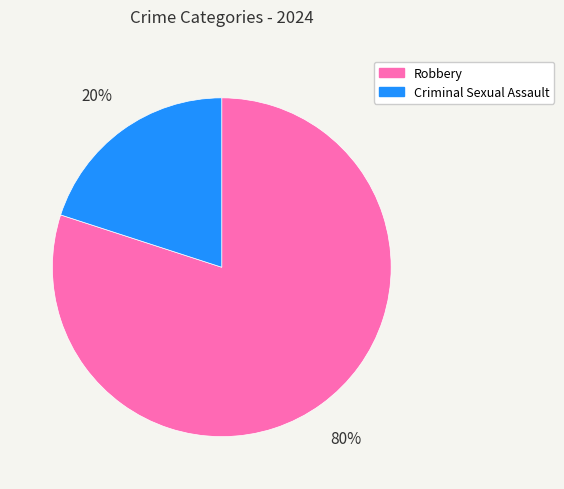

Which has a higher value, Criminal Sexual Assault or Robbery?

Robbery